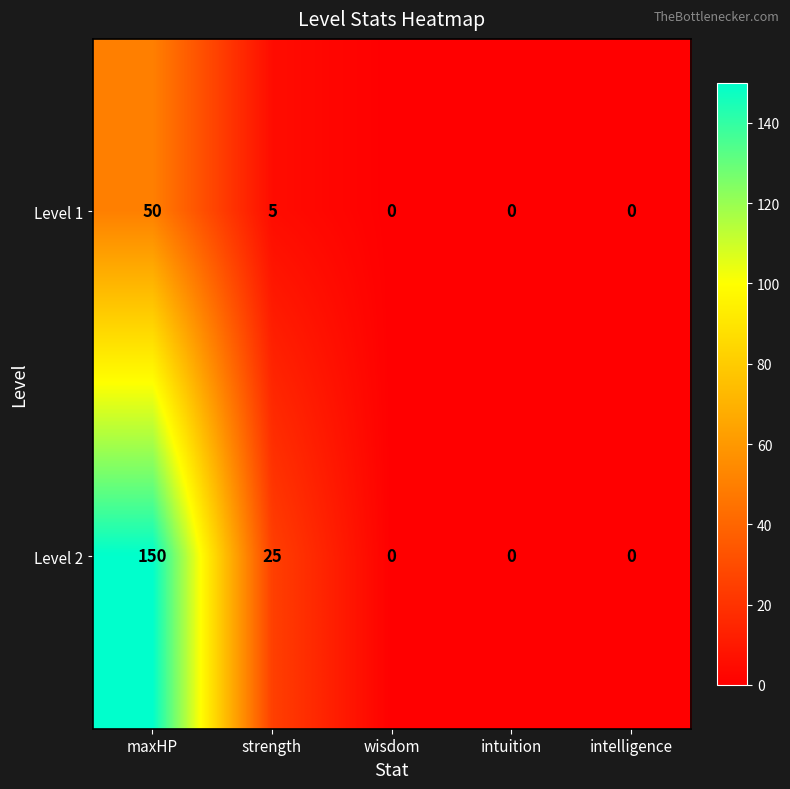

Which series has the largest total across all categories?

Level 2